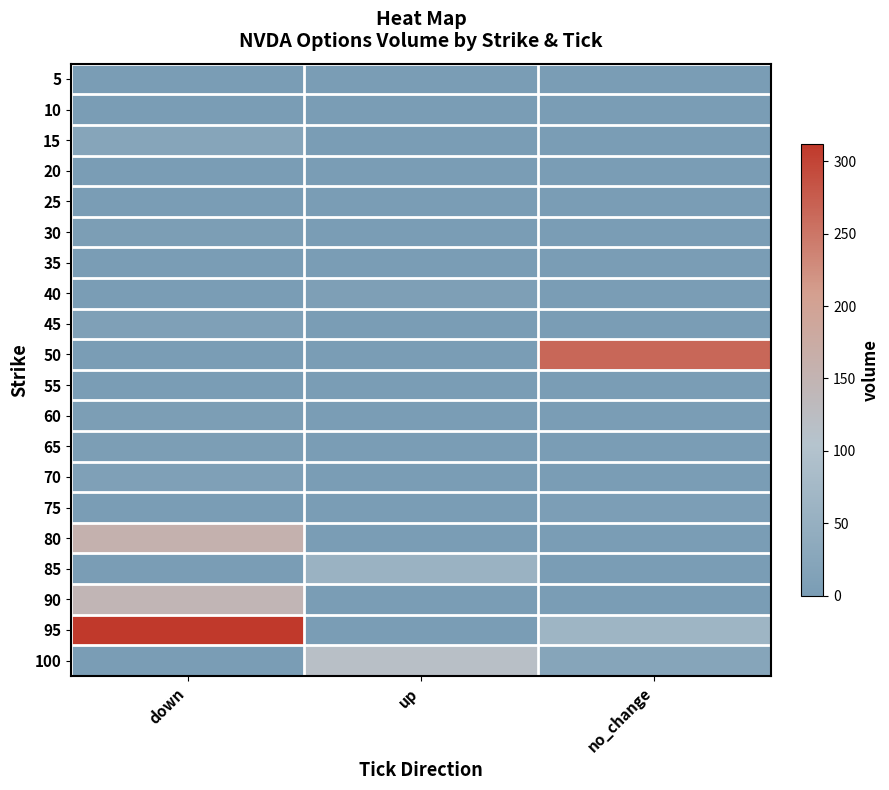

Reading left to right, transcribe all the data shown in this chart.

5: down=0	up=0	no_change=0
10: down=0	up=0	no_change=0
15: down=22	up=0	no_change=0
20: down=0	up=0	no_change=0
25: down=0	up=0	no_change=0
30: down=4	up=0	no_change=0
35: down=0	up=0	no_change=0
40: down=2	up=8	no_change=0
45: down=10	up=0	no_change=0
50: down=0	up=2	no_change=265
55: down=2	up=1	no_change=0
60: down=4	up=0	no_change=0
65: down=4	up=2	no_change=0
70: down=10	up=0	no_change=0
75: down=0	up=2	no_change=6
80: down=156	up=0	no_change=0
85: down=0	up=58	no_change=0
90: down=146	up=0	no_change=0
95: down=312	up=0	no_change=65
100: down=0	up=116	no_change=23